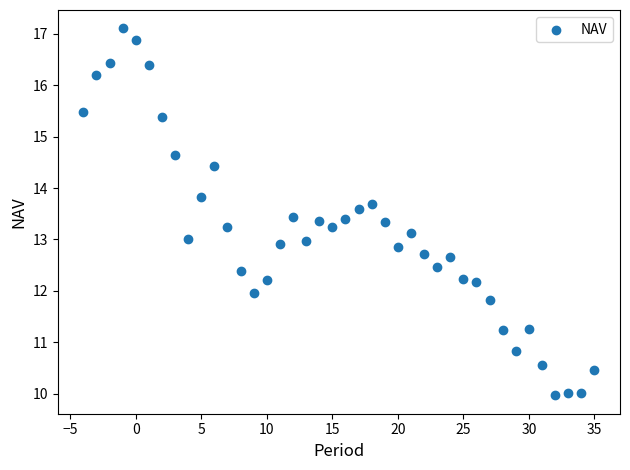

What is the range of Y values (max minus min)?

7.1